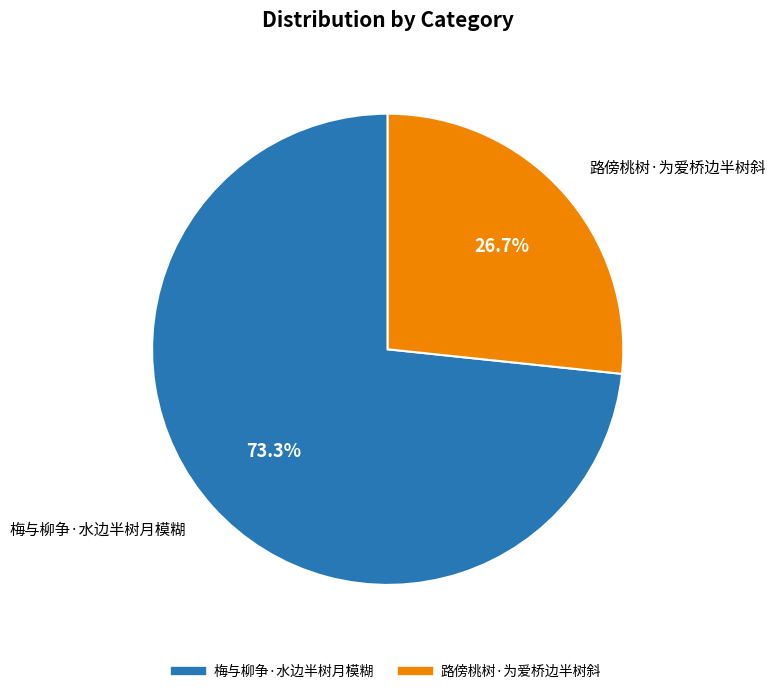

Rank the categories by value from lowest to highest.

路傍桃树·为爱桥边半树斜, 梅与柳争·水边半树月模糊